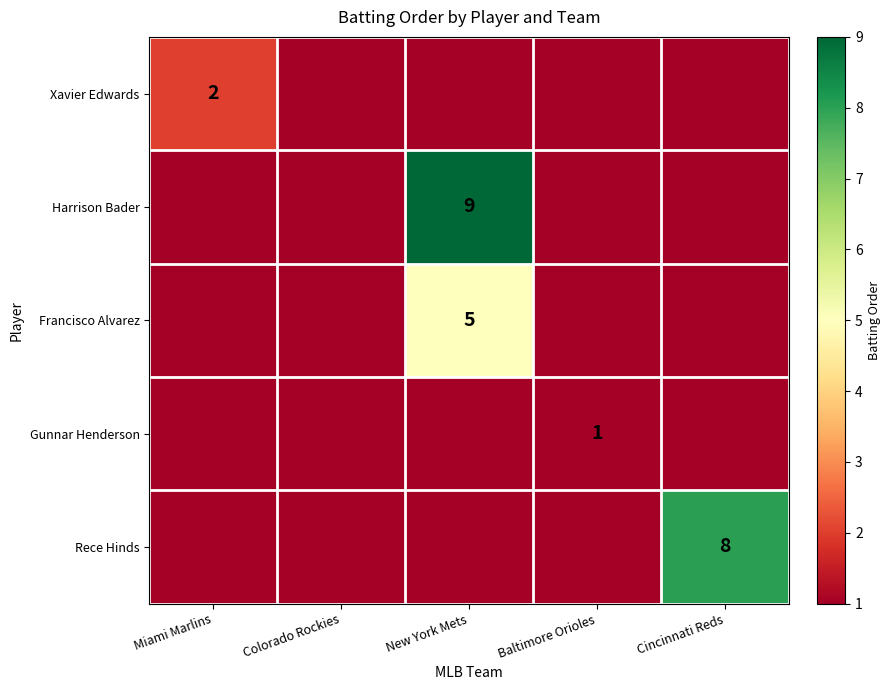

At which category is the sum across all series the highest?

New York Mets